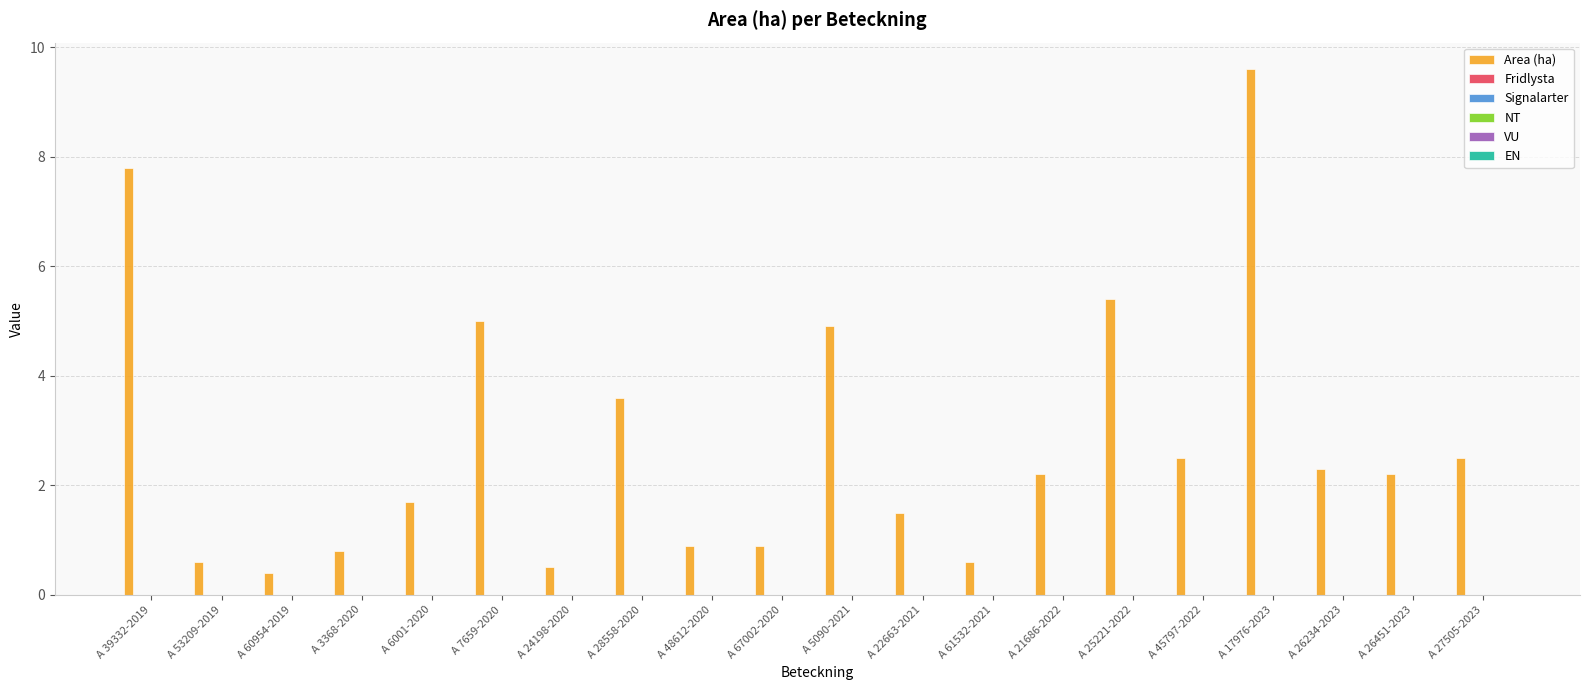

What is the value of the 18th bar from the left?

2.3